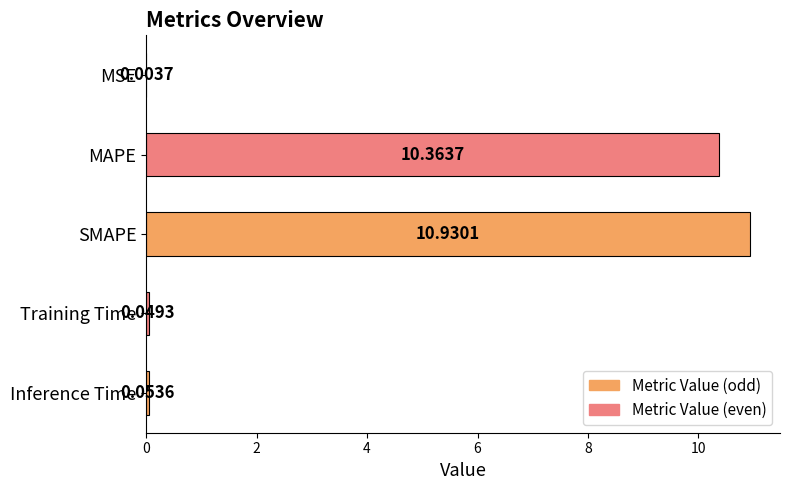

What is the greatest value displayed?

10.9